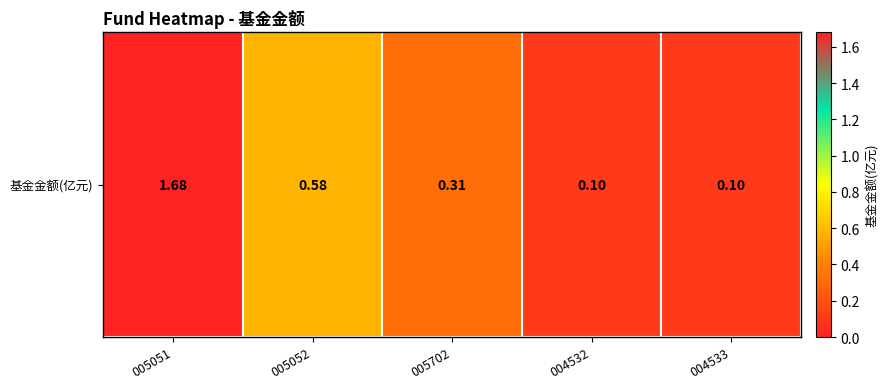

List the labels in order of value, smallest first.

004532, 004533, 005702, 005052, 005051